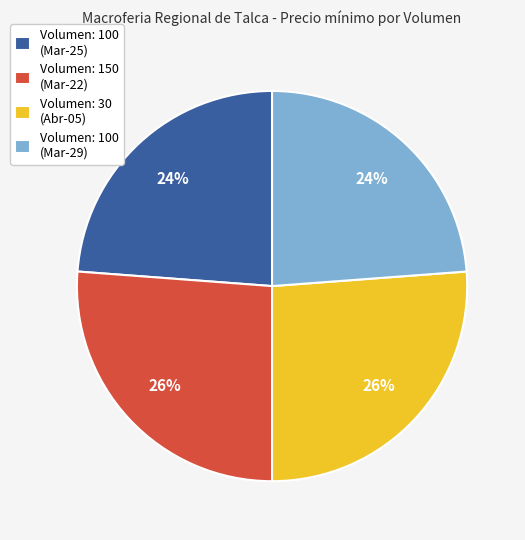

Is the sum of Volumen: 100 (Mar-29) and Volumen: 100 (Mar-25) greater than half?

No